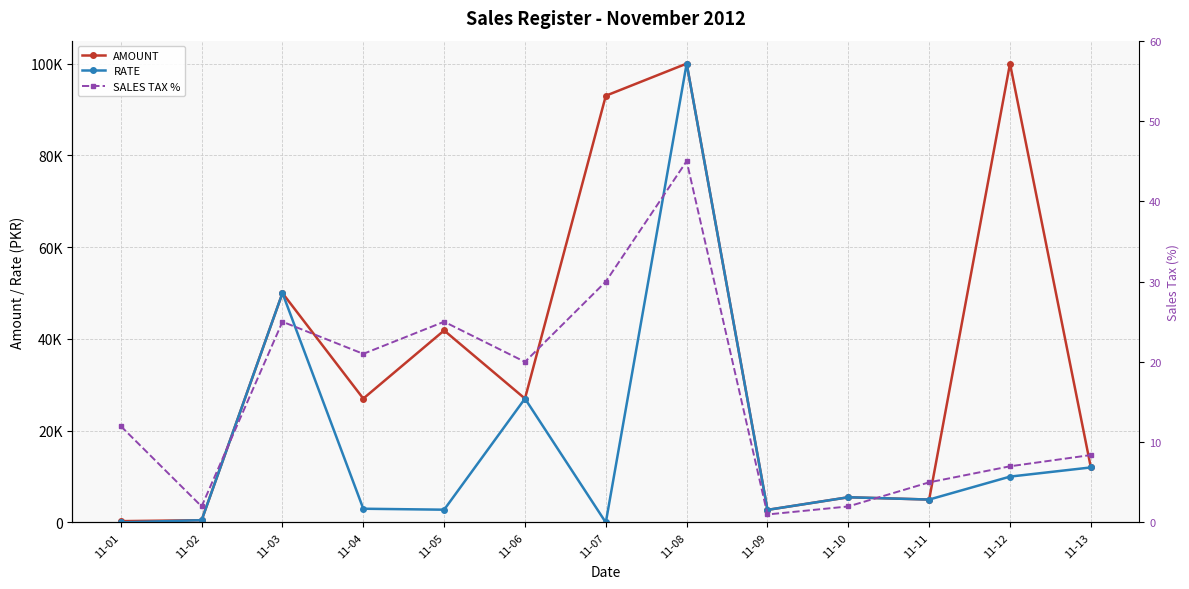

True or false: AMOUNT and RATE intersect in this chart.

False